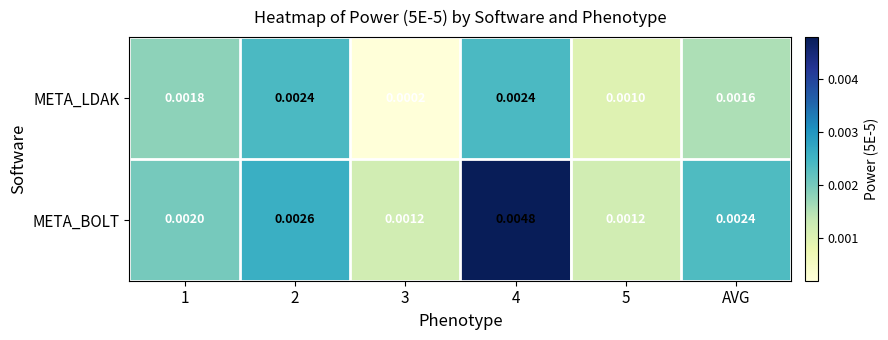

Which series has the largest total across all categories?

META_BOLT